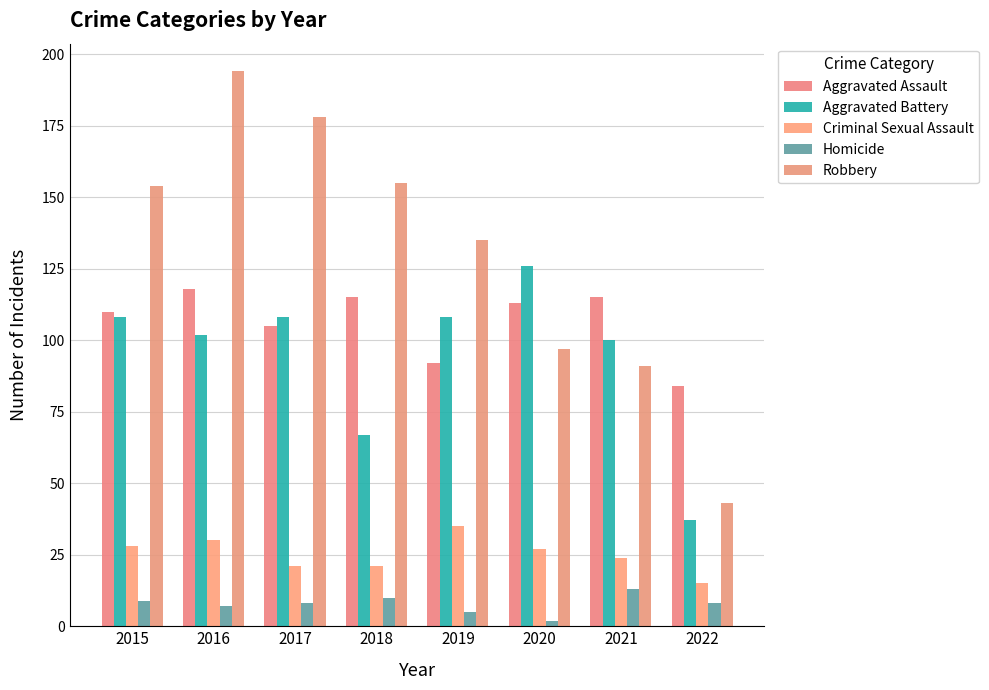

Between 2015 and 2021, which series saw the biggest shift?

Robbery